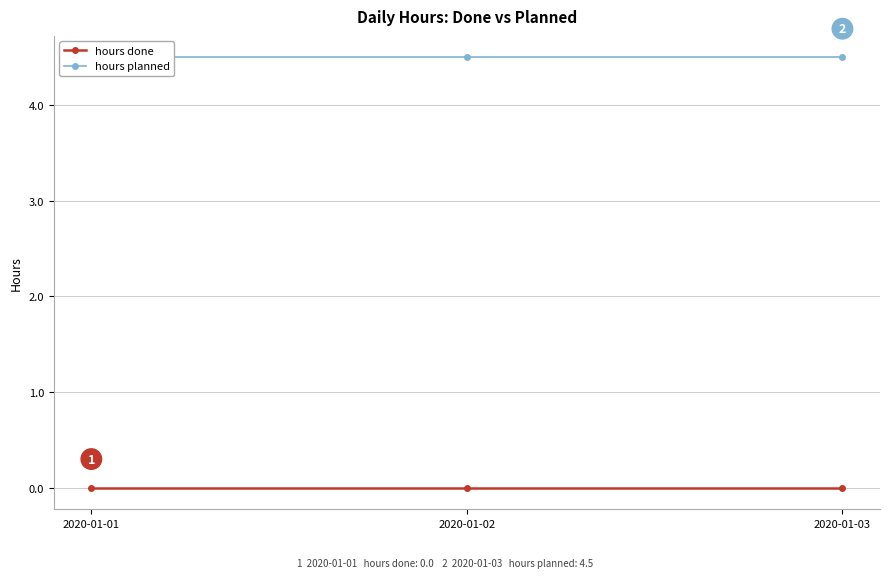

At 2020-01-01, list the series in order from largest to smallest.

hours planned, hours done